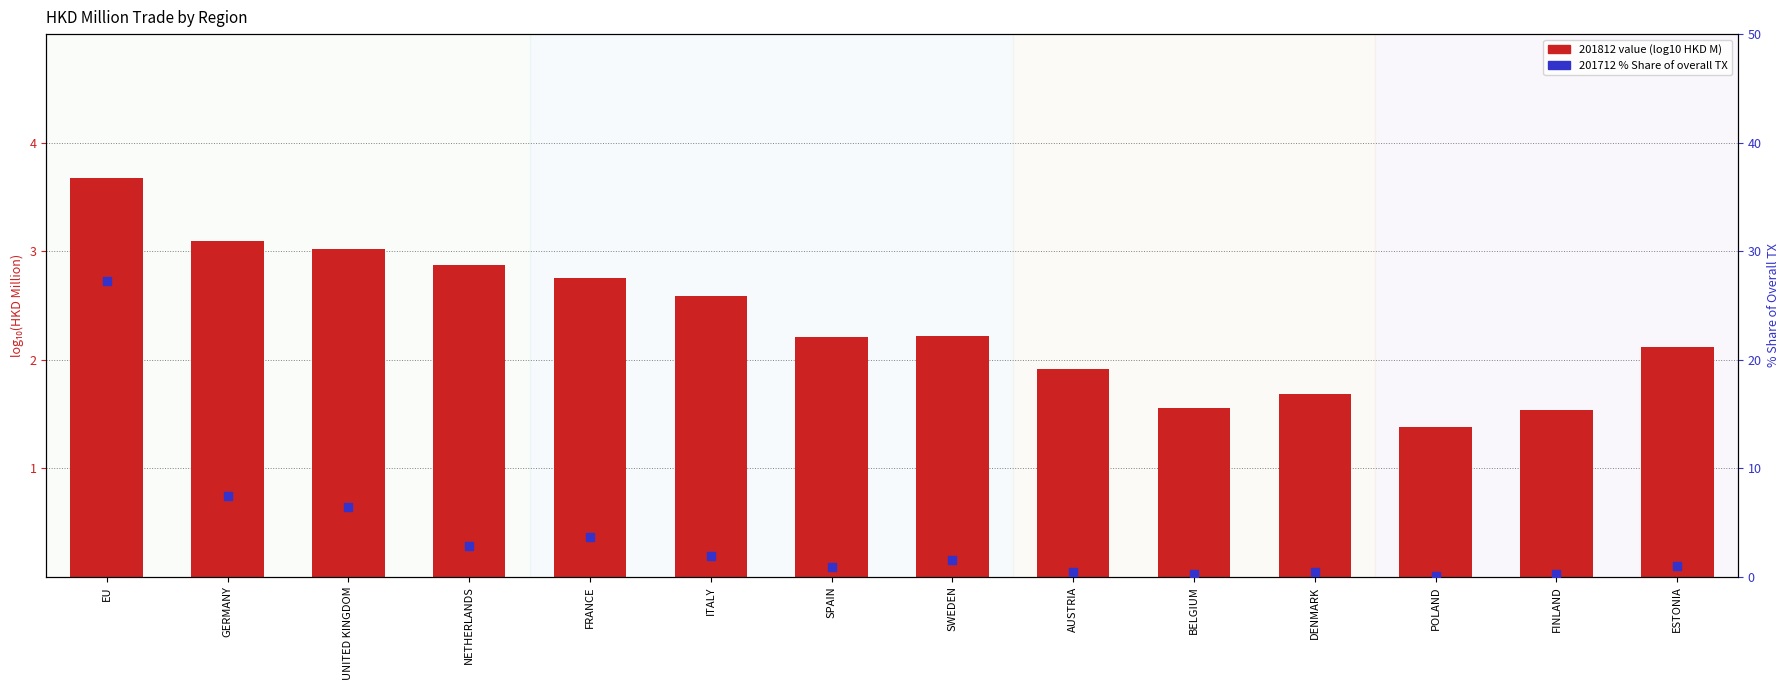

Is the value of 201712 % Share of TX at AUSTRIA greater than the value of 201812 (log10 HKD M) at POLAND?

No